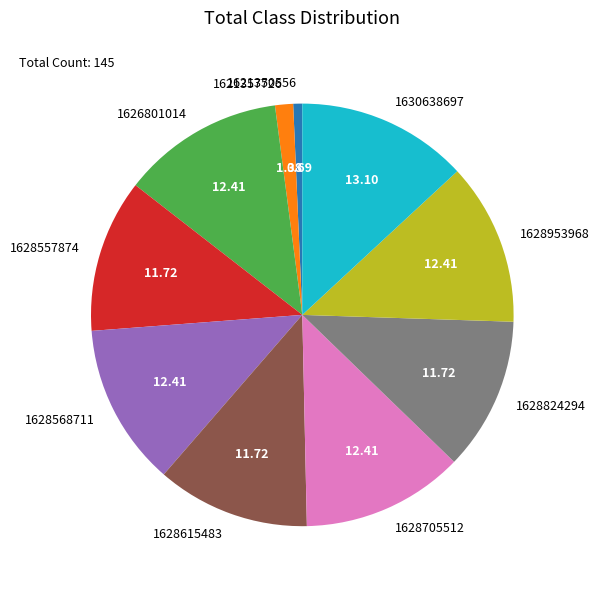

Combined, do 1621357726 and 1626801014 account for over 50%?

No